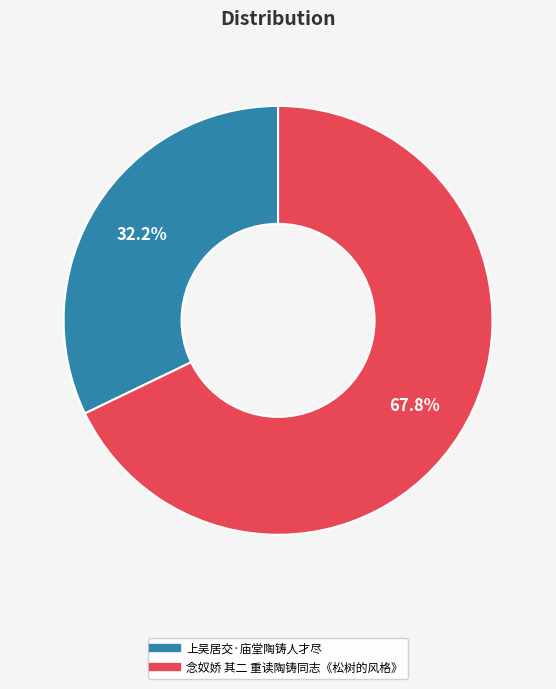

To the nearest percent, what is the combined percentage of 上吴居交·庙堂陶铸人才尽 and 念奴娇 其二 重读陶铸同志《松树的风格》?

100%